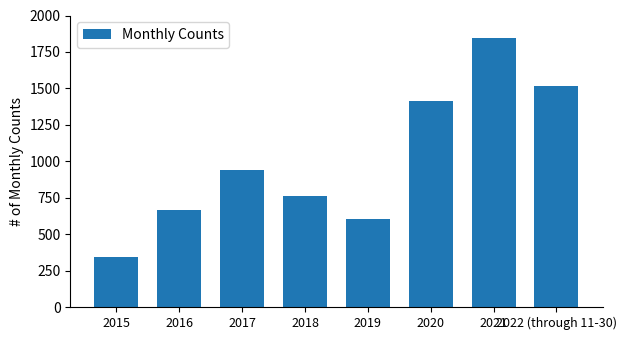

At which category does the chart reach its minimum across all series?

2015